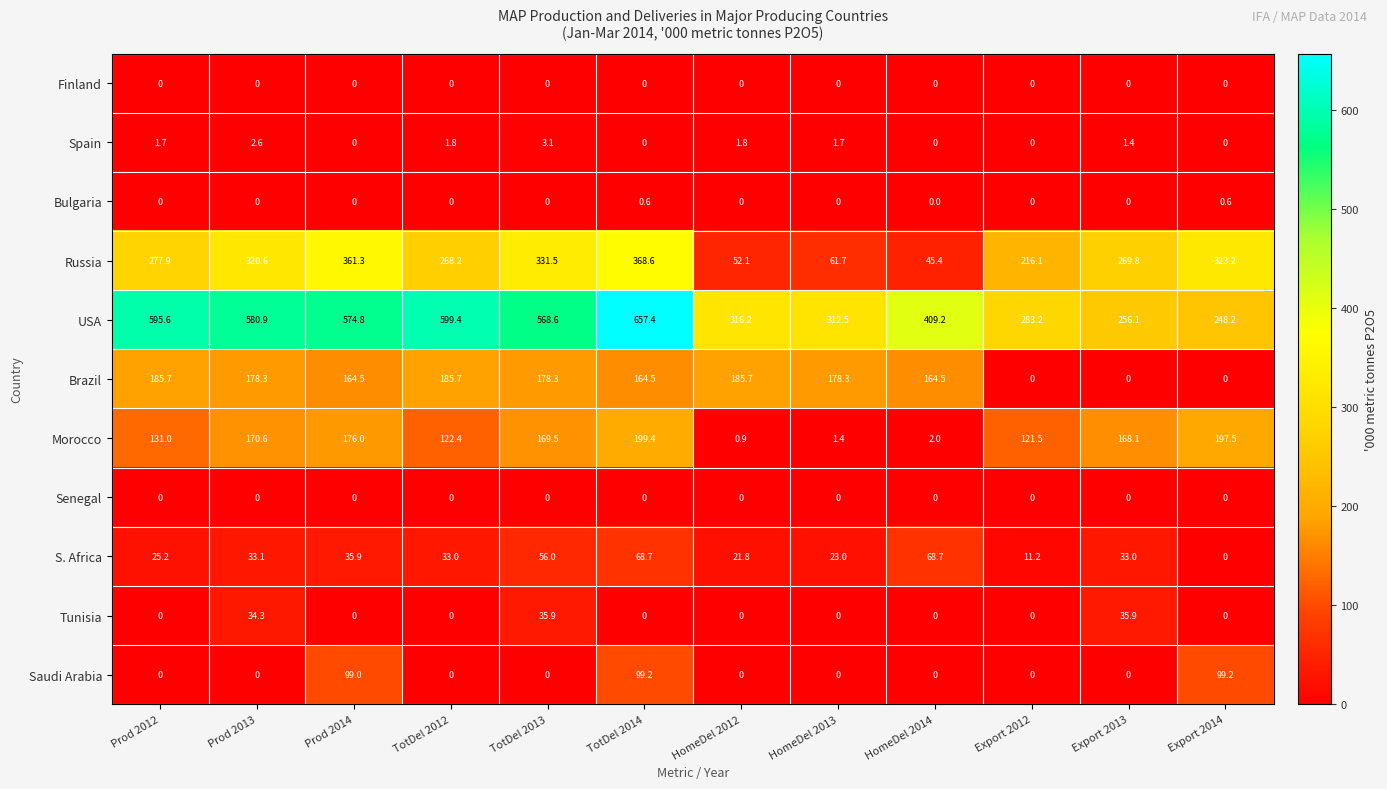

Which label corresponds to the largest value in the chart?

TotDel 2014